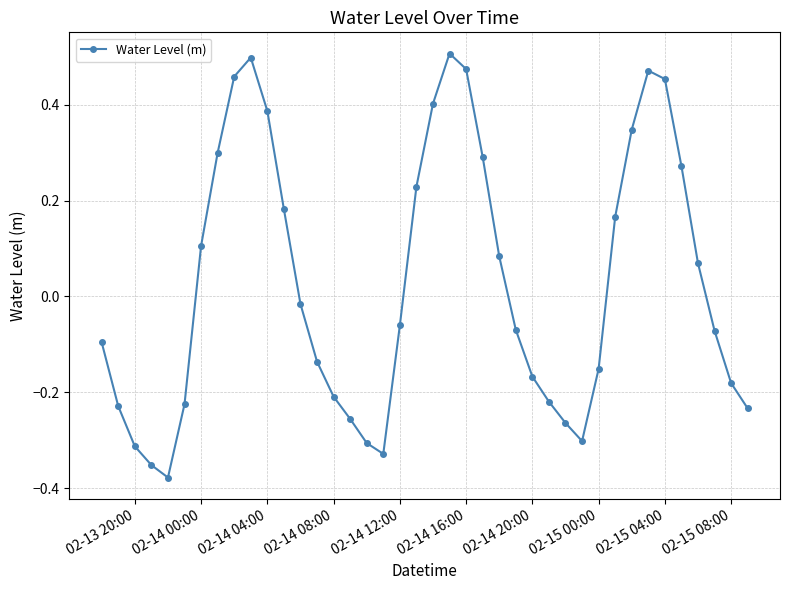

True or false: there are more than 0 points higher than both neighbors.

True